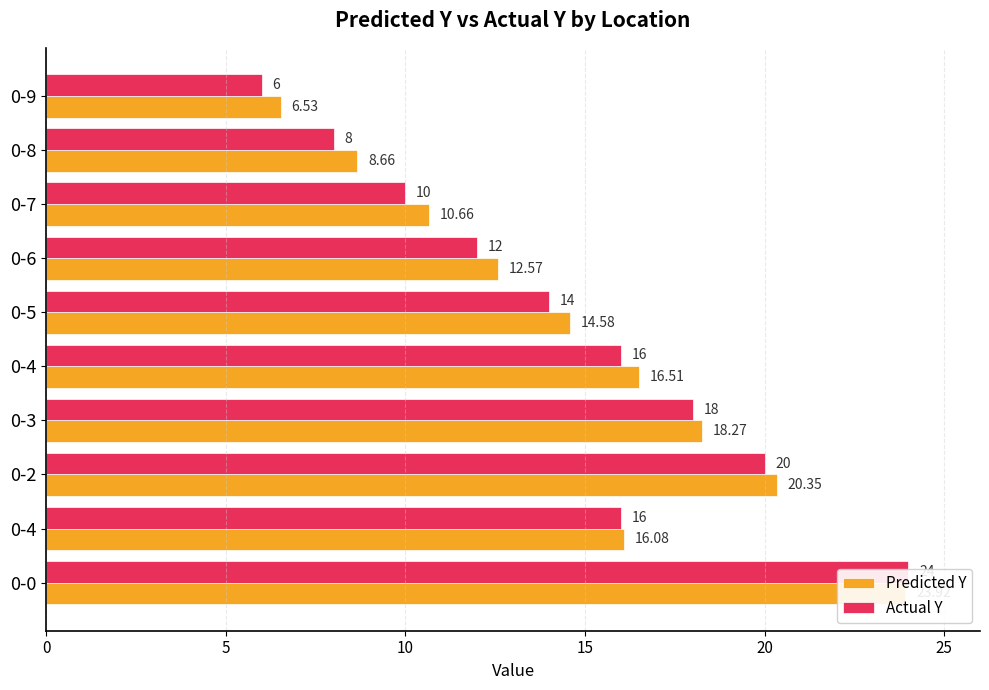

What is the average value of the Actual Y series?

14.4